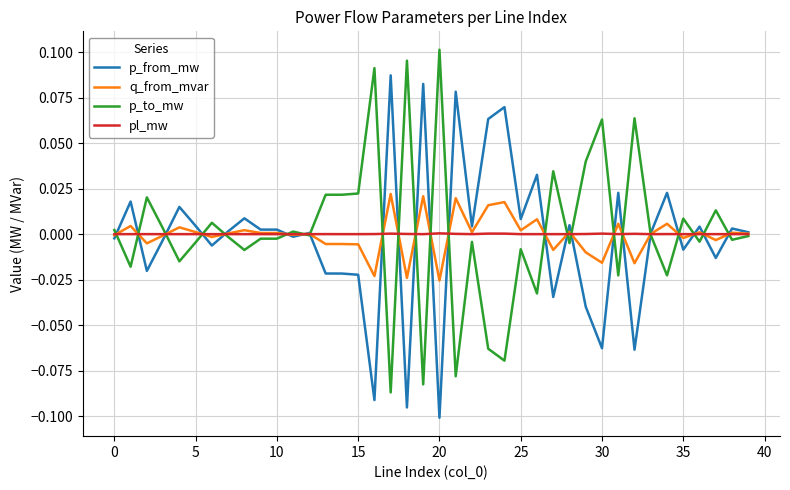

Which series ends up on top after the final intersection of p_to_mw and pl_mw?

pl_mw